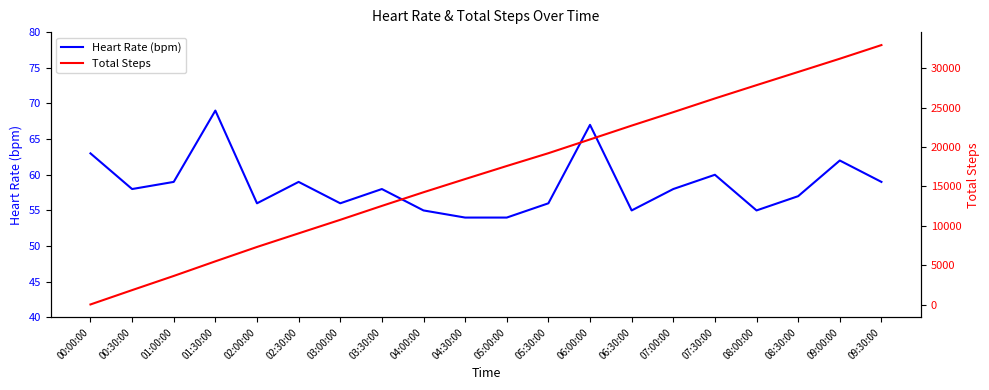

Reading left to right, what are all the values shown in this chart?

Heart Rate (bpm): 00:00:00=63	00:30:00=58	01:00:00=59	01:30:00=69	02:00:00=56	02:30:00=59	03:00:00=56	03:30:00=58	04:00:00=55	04:30:00=54	05:00:00=54	05:30:00=56	06:00:00=67	06:30:00=55	07:00:00=58	07:30:00=60	08:00:00=55	08:30:00=57	09:00:00=62	09:30:00=59
Total Steps: 00:00:00=63	00:30:00=1878	01:00:00=3672	01:30:00=5524	02:00:00=7343	02:30:00=9064	03:00:00=10780	03:30:00=12542	04:00:00=14270	04:30:00=15941	05:00:00=17595	05:30:00=19215	06:00:00=20958	06:30:00=22708	07:00:00=24410	07:30:00=26148	08:00:00=27832	08:30:00=29502	09:00:00=31178	09:30:00=32905